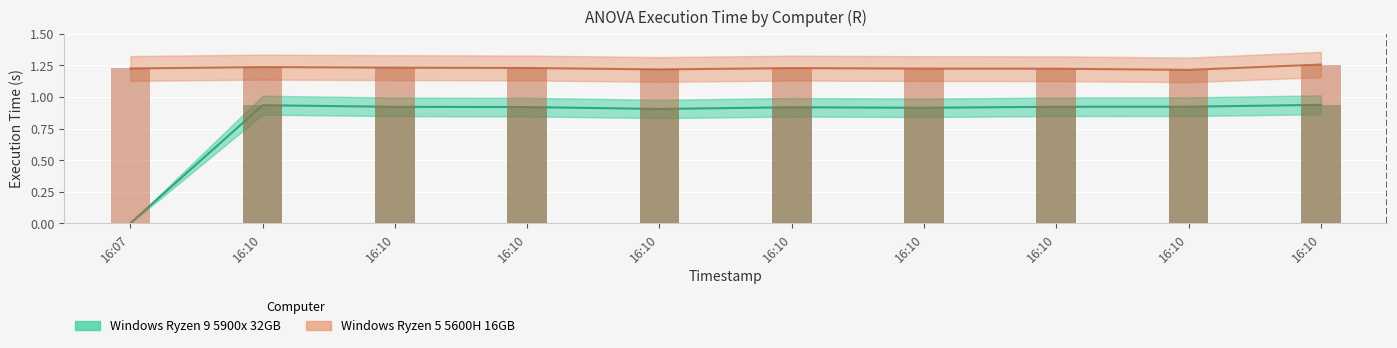

List the labels in order of Windows Ryzen 5 5600H 16GB value, smallest first.

16:10, 16:10, 16:10, 16:10, 16:07, 16:10, 16:10, 16:10, 16:10, 16:10